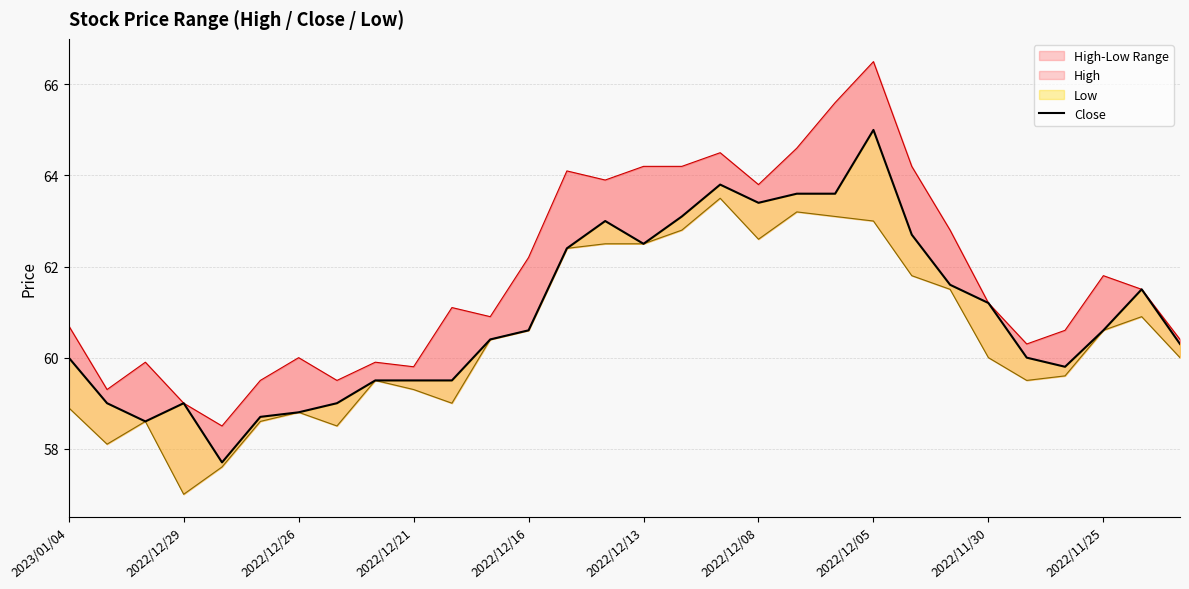

What is the change in value from 26 to 29?

+0.5